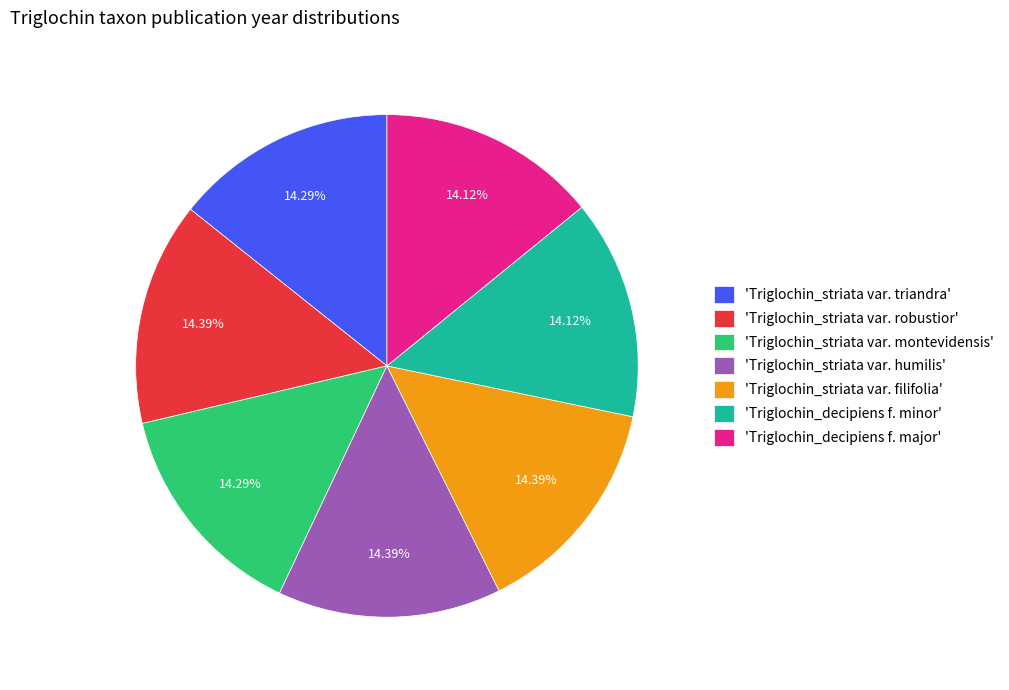

Combined, do 'Triglochin_striata var. filifolia' and 'Triglochin_striata var. humilis' account for over 50%?

No